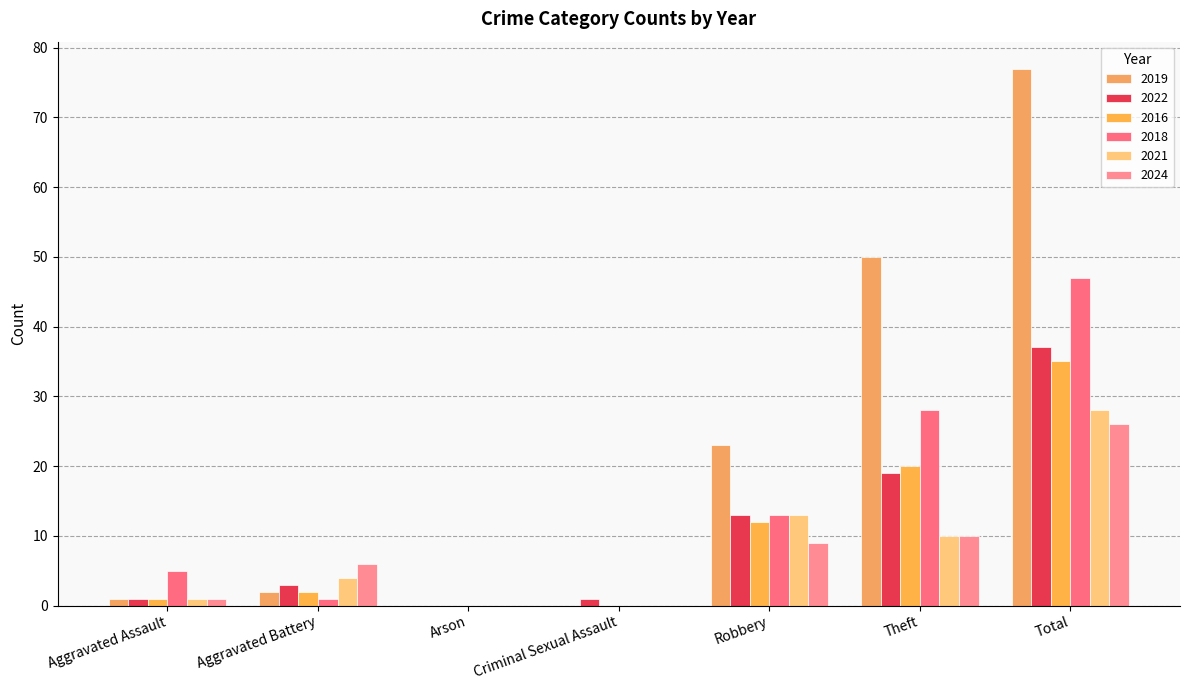

What is the approximate value of 2016 at Theft?

20